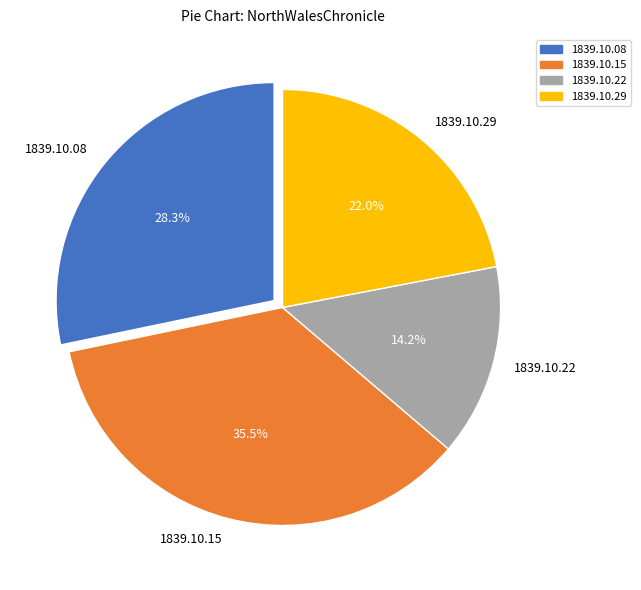

What portion of the pie excludes 1839.10.22?

85.8%